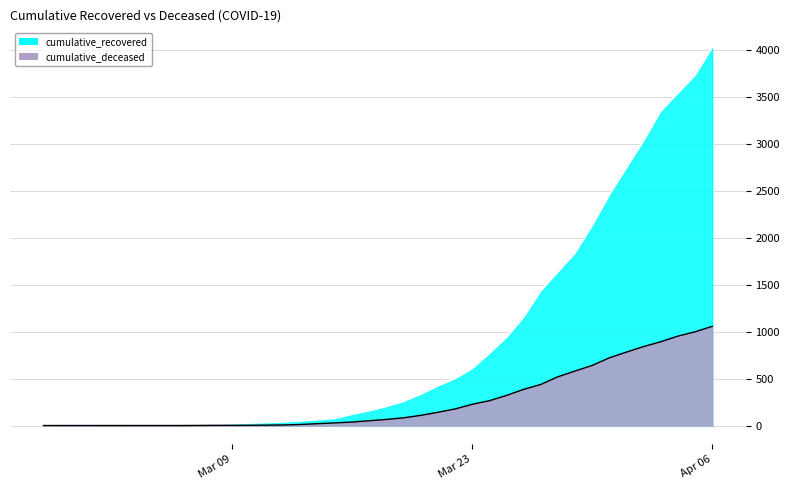

Which series has the widest spread of values?

cumulative_recovered